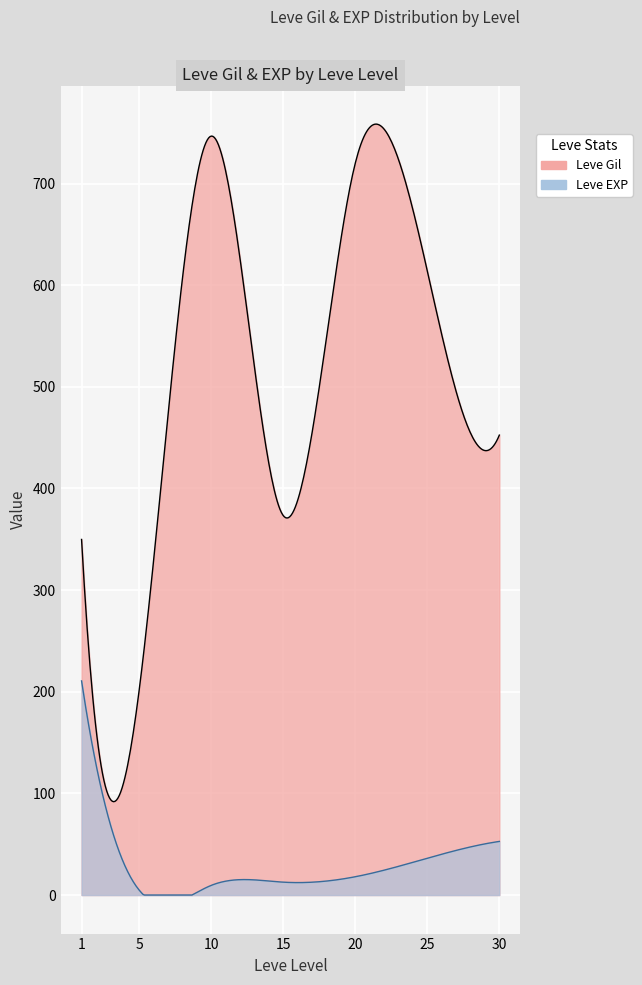

How many lines are shown in the chart?

2